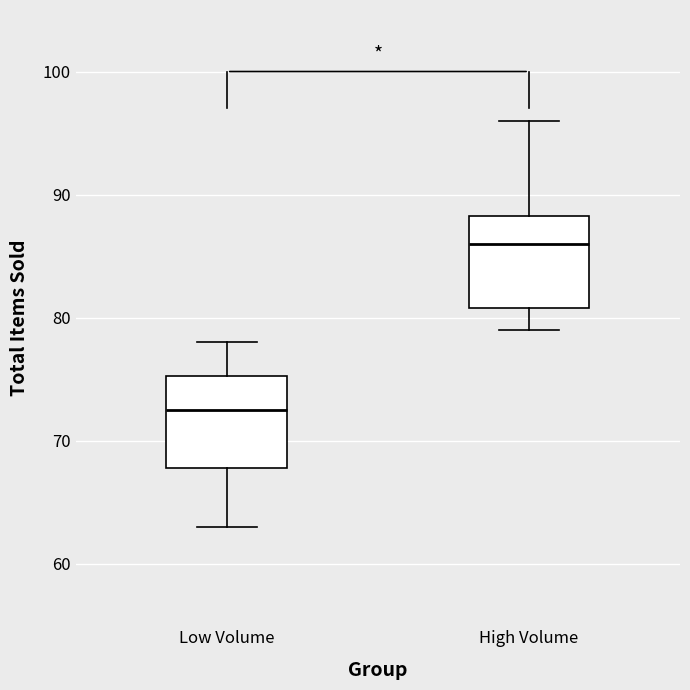

Where does the upper whisker of the box for Low Volume end on the y-axis? The values are not printed on the chart, so give them approximately, as read against the axis.

78